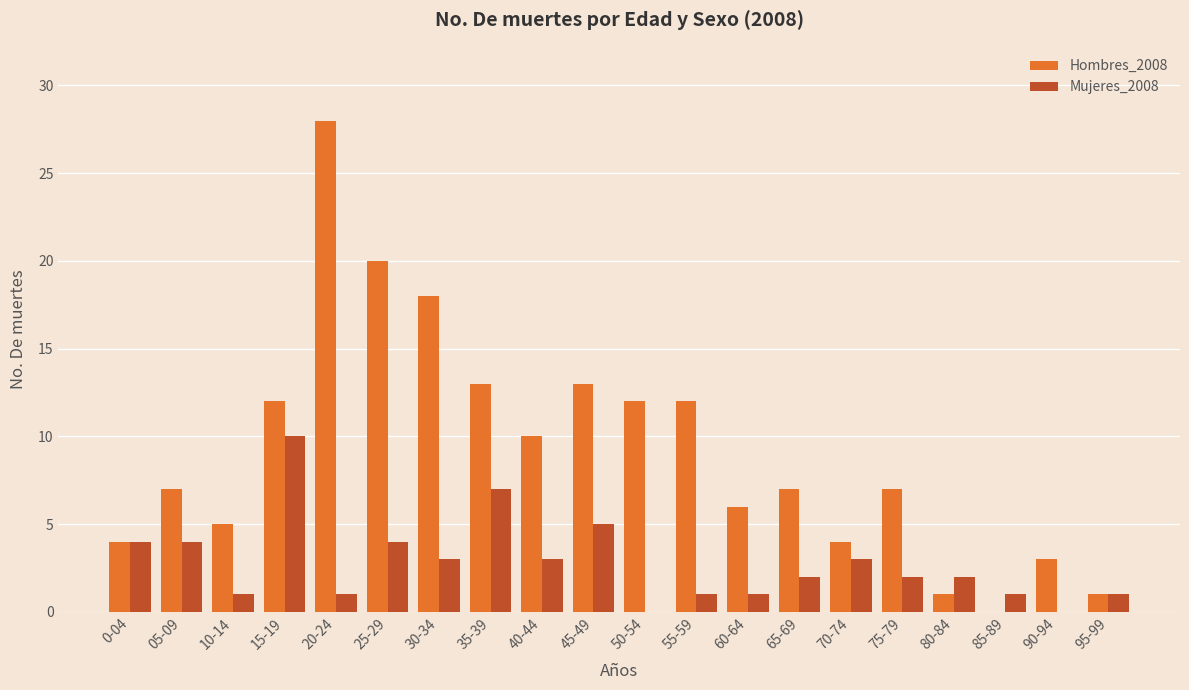

How many data points does each series have?

20